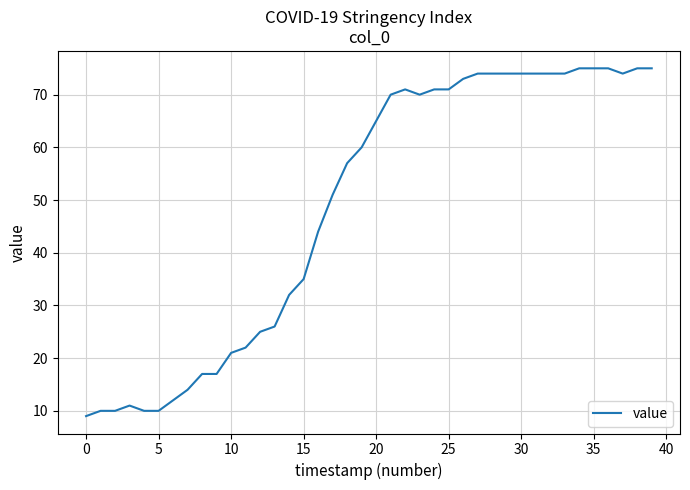

What is the difference between the maximum and minimum values?

66